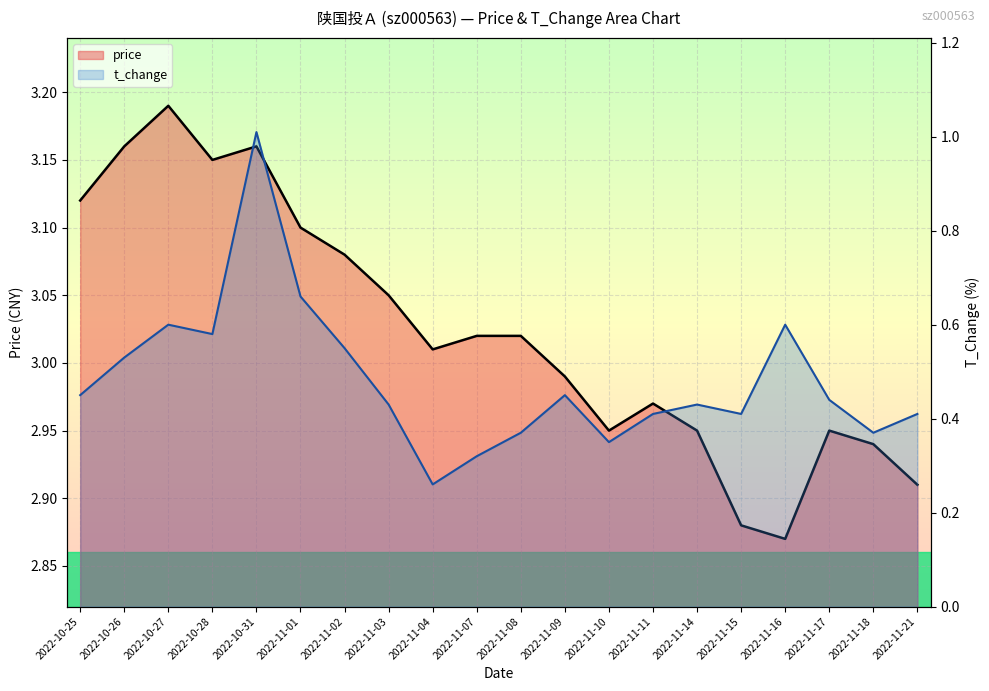

Which series has the widest spread of values?

t_change